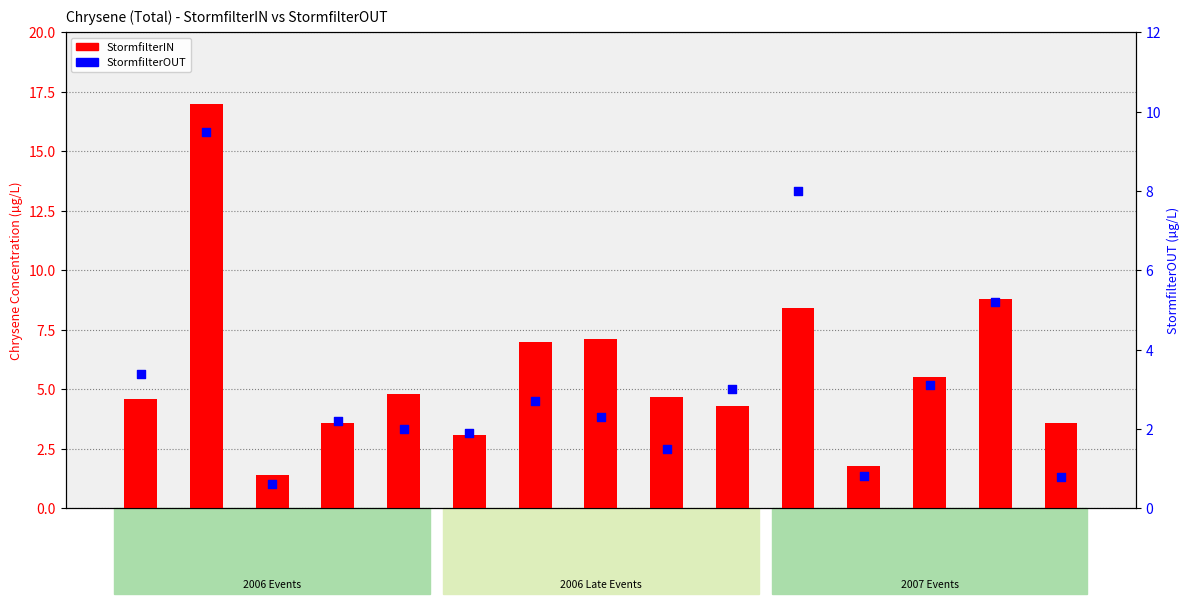

What is the total value across all series at 25?

7.3